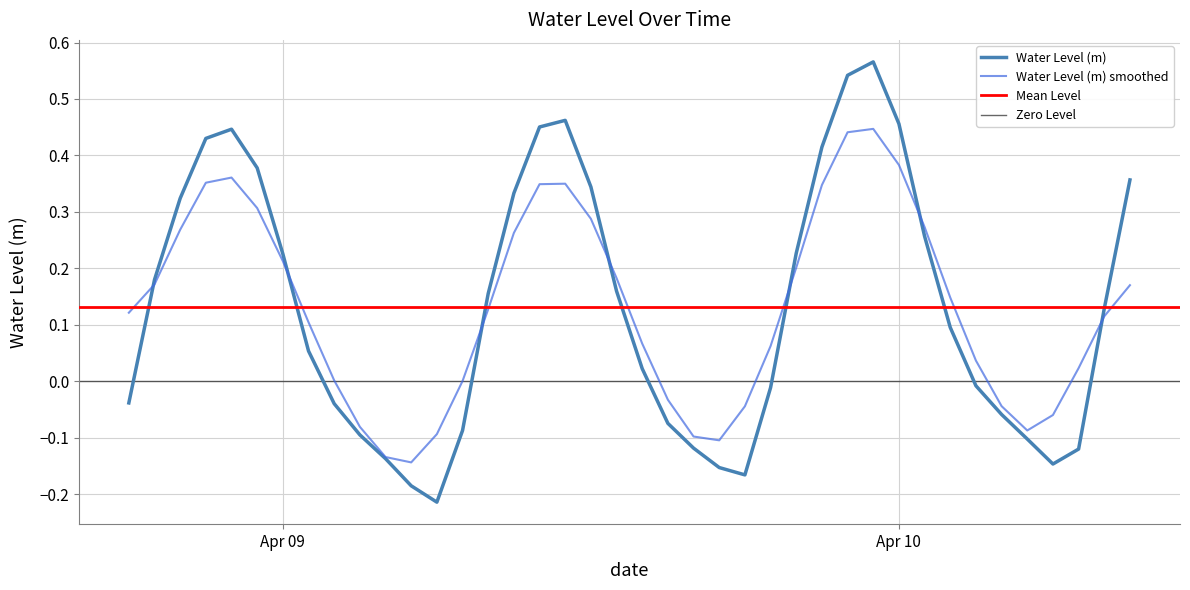

Reading left to right, extract all data points from this chart.

-0.0	0.2	0.3	0.4	0.4	0.4	0.2	0.1	-0.0	-0.1	-0.1	-0.2	-0.2	-0.1	0.2	0.3	0.5	0.5	0.3	0.2	0.0	-0.1	-0.1	-0.2	-0.2	-0.0	0.2	0.4	0.5	0.6	0.5	0.3	0.1	-0.0	-0.1	-0.1	-0.1	-0.1	0.1	0.4